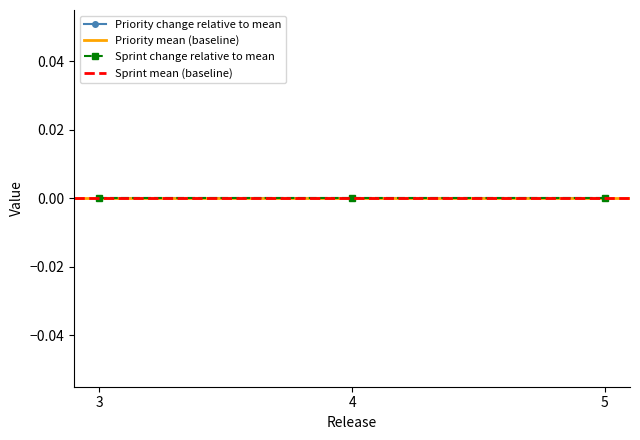

Which label corresponds to the largest value in the chart?

3